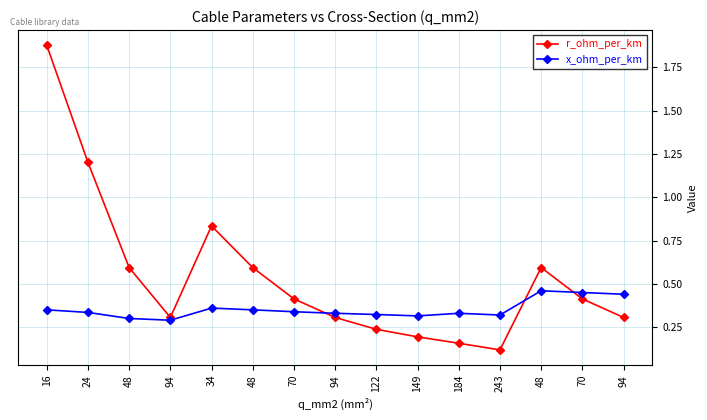

Which series has the largest total across all categories?

r_ohm_per_km